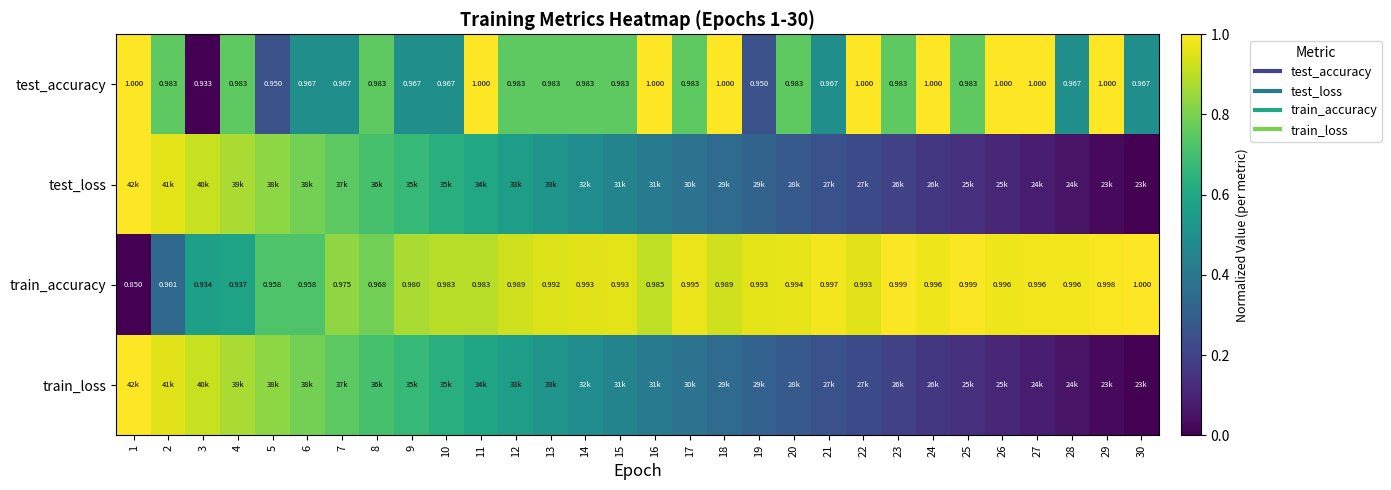

At which category is the sum across all series the highest?

11